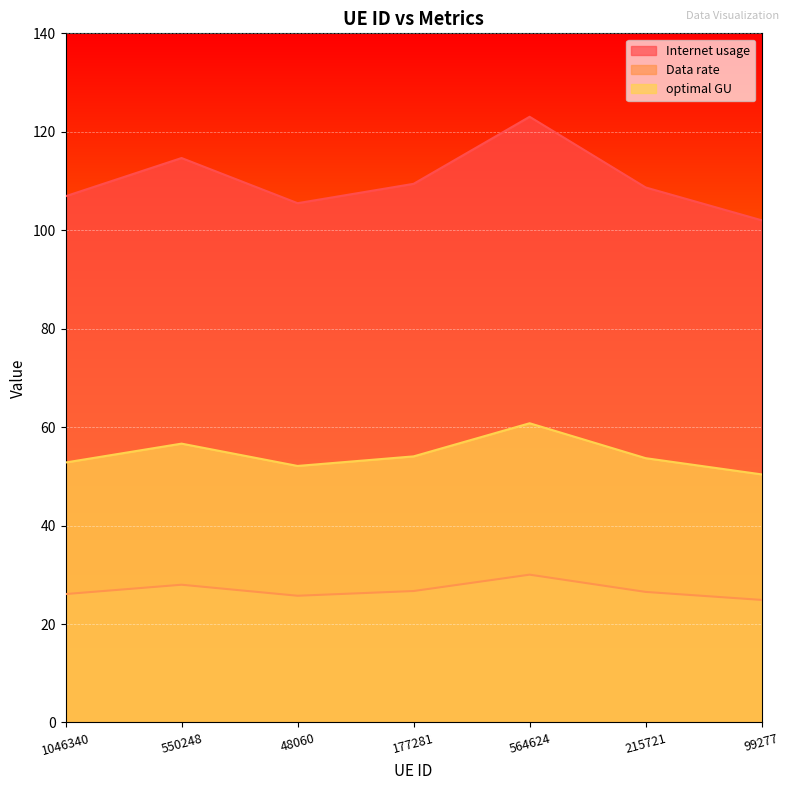

Does the chart display data point markers on the line(s)?

No